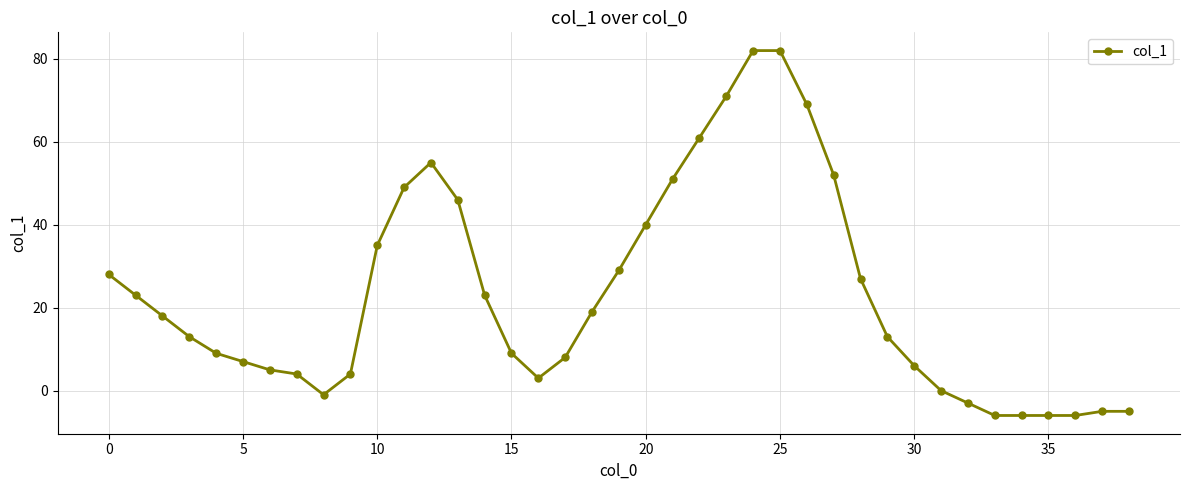

What is the difference between the maximum and second lowest values?

88